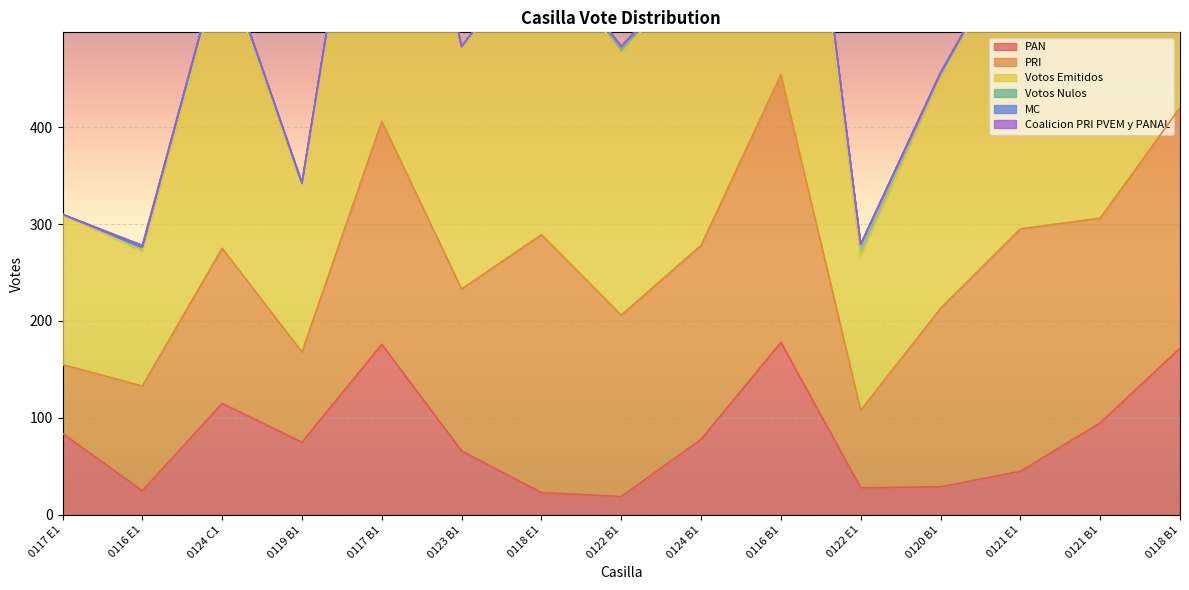

At which label does Votos Emitidos reach its peak?

0116 B1